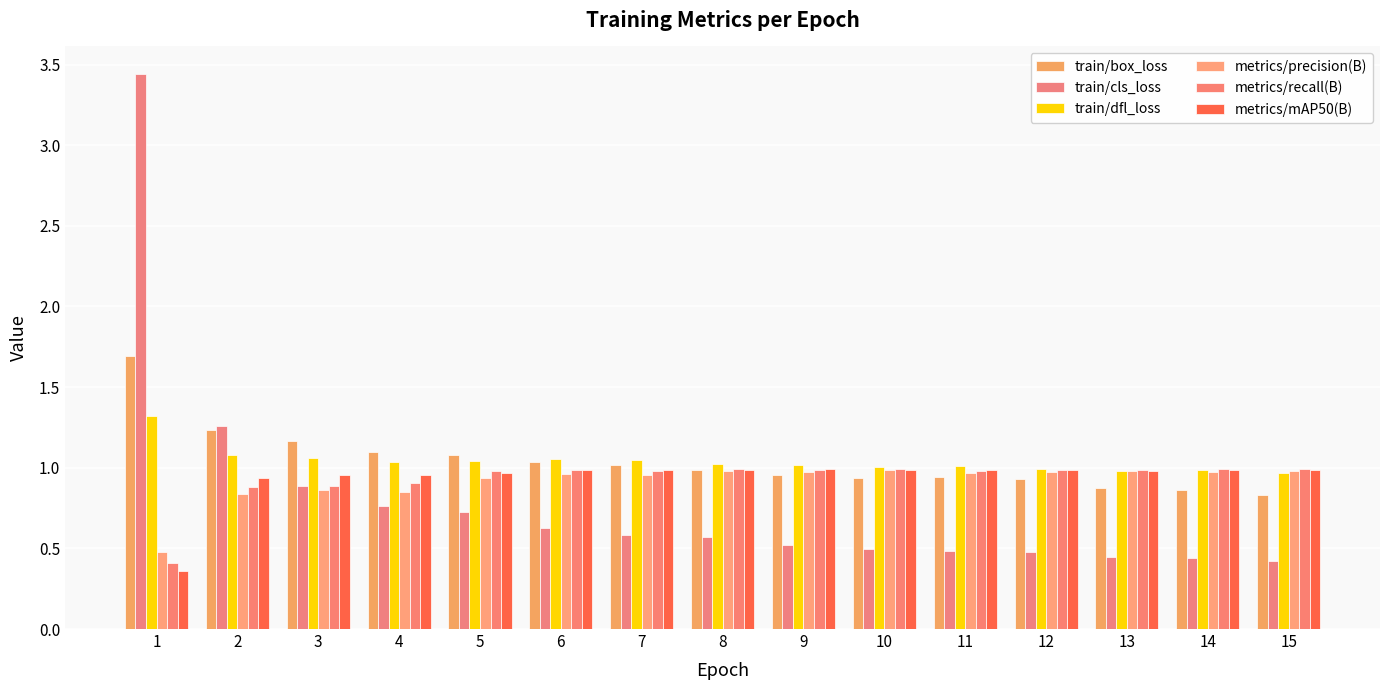

How many bars are there in each group?

6